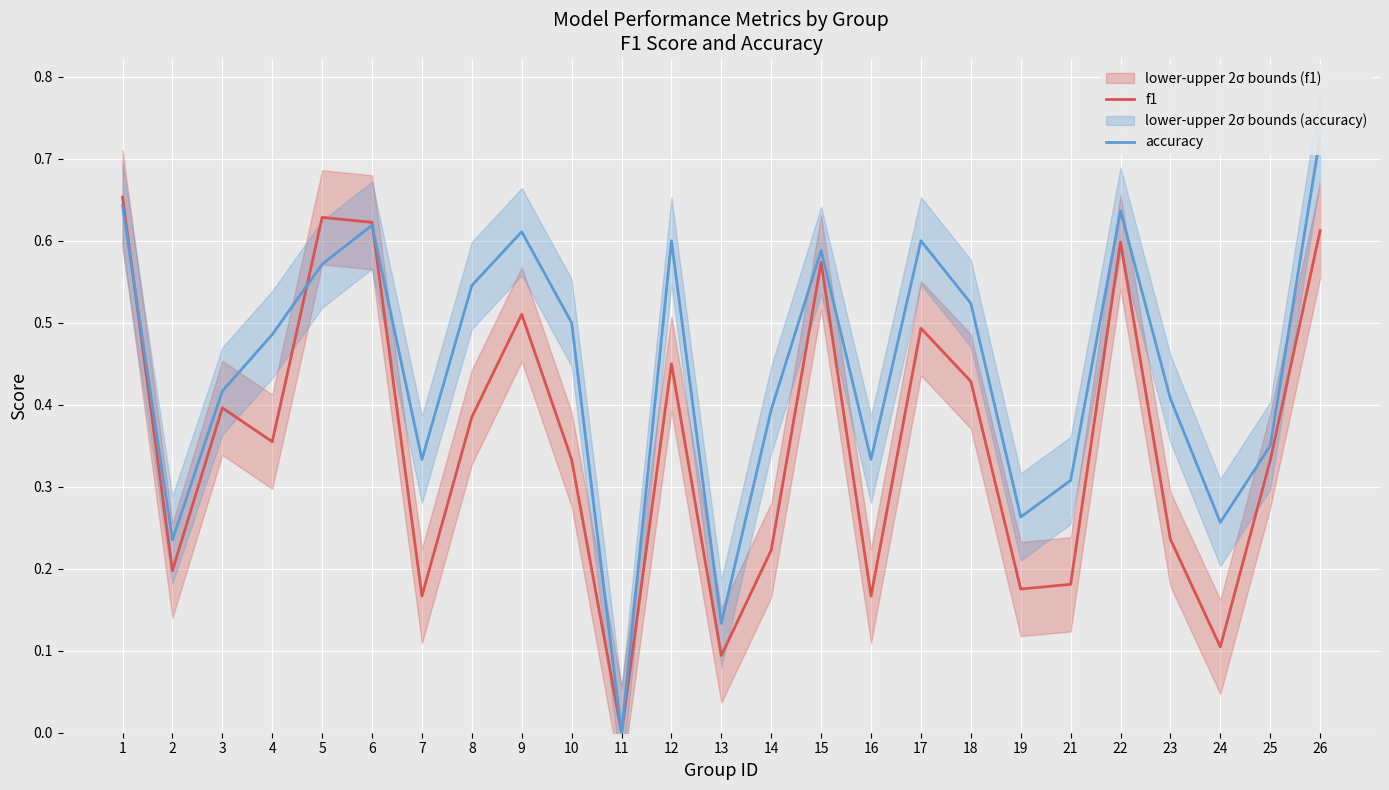

List the labels in order of f1 value, largest first.

1, 5, 6, 26, 22, 15, 9, 17, 12, 18, 3, 8, 4, 10, 25, 23, 14, 2, 21, 19, 7, 16, 24, 13, 11